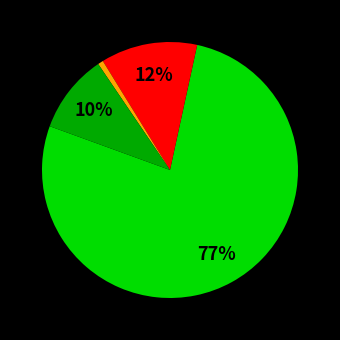

To the nearest percent, what is the average slice percentage?

25%